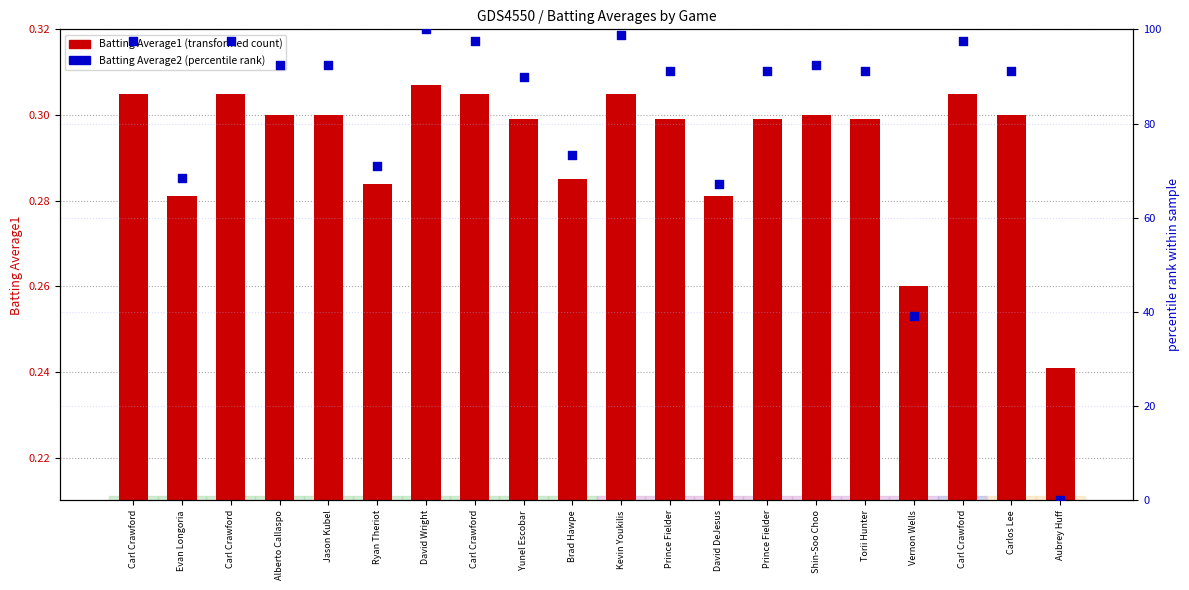

Which series has the largest Y range (max minus min)?

Batting Average2 (percentile)